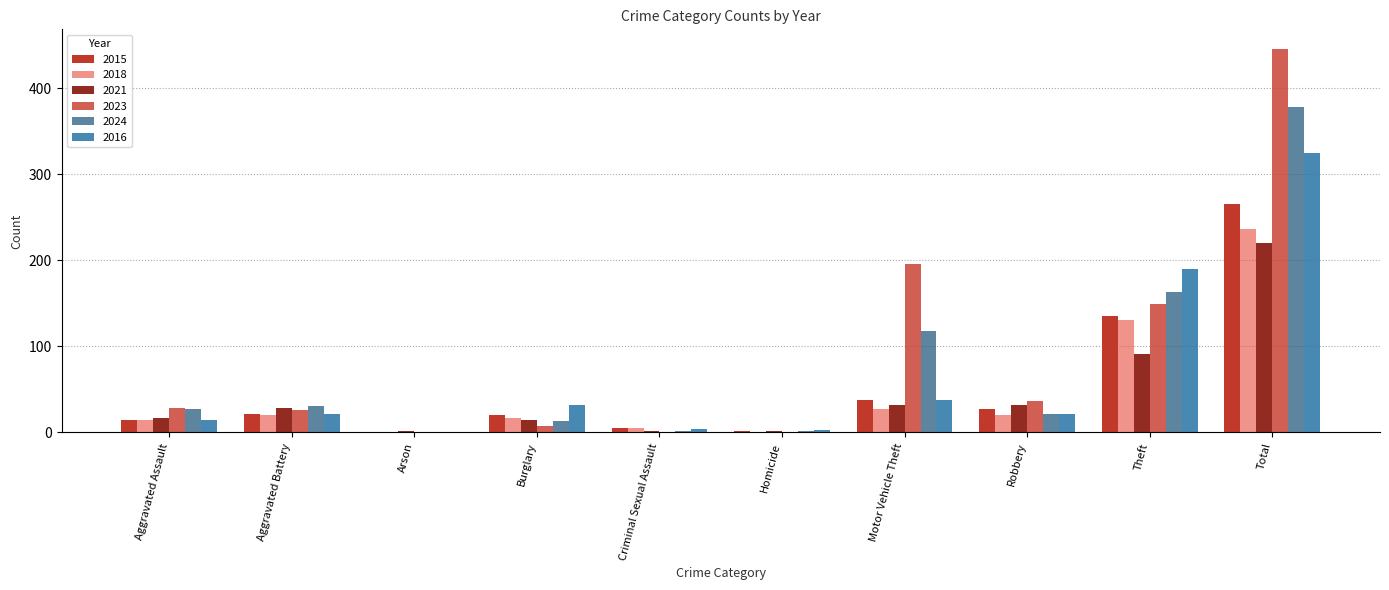

The value of 2021 at Total is 220. True or false?

True